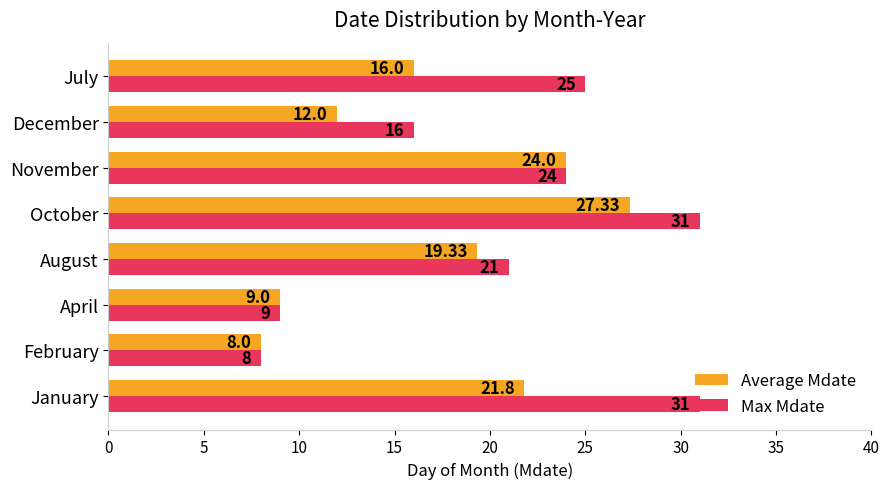

Which category has the lowest value in the Max Mdate series?

February